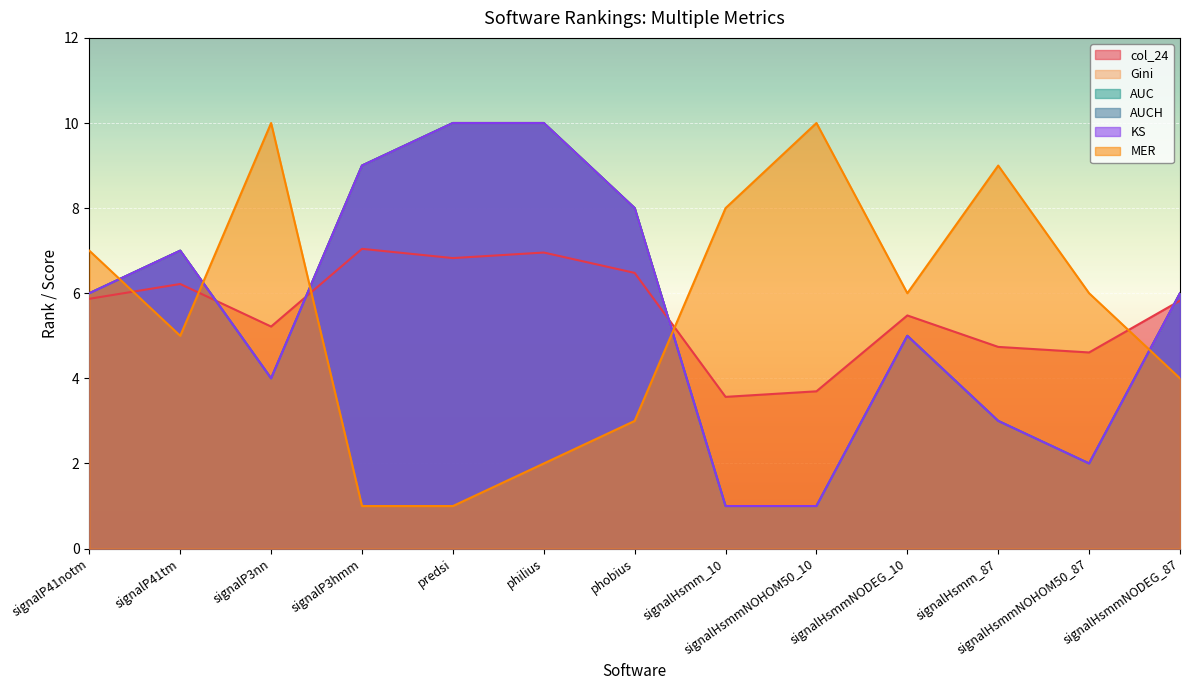

What is the value of the col_24 point at the 13th from the left?

5.8